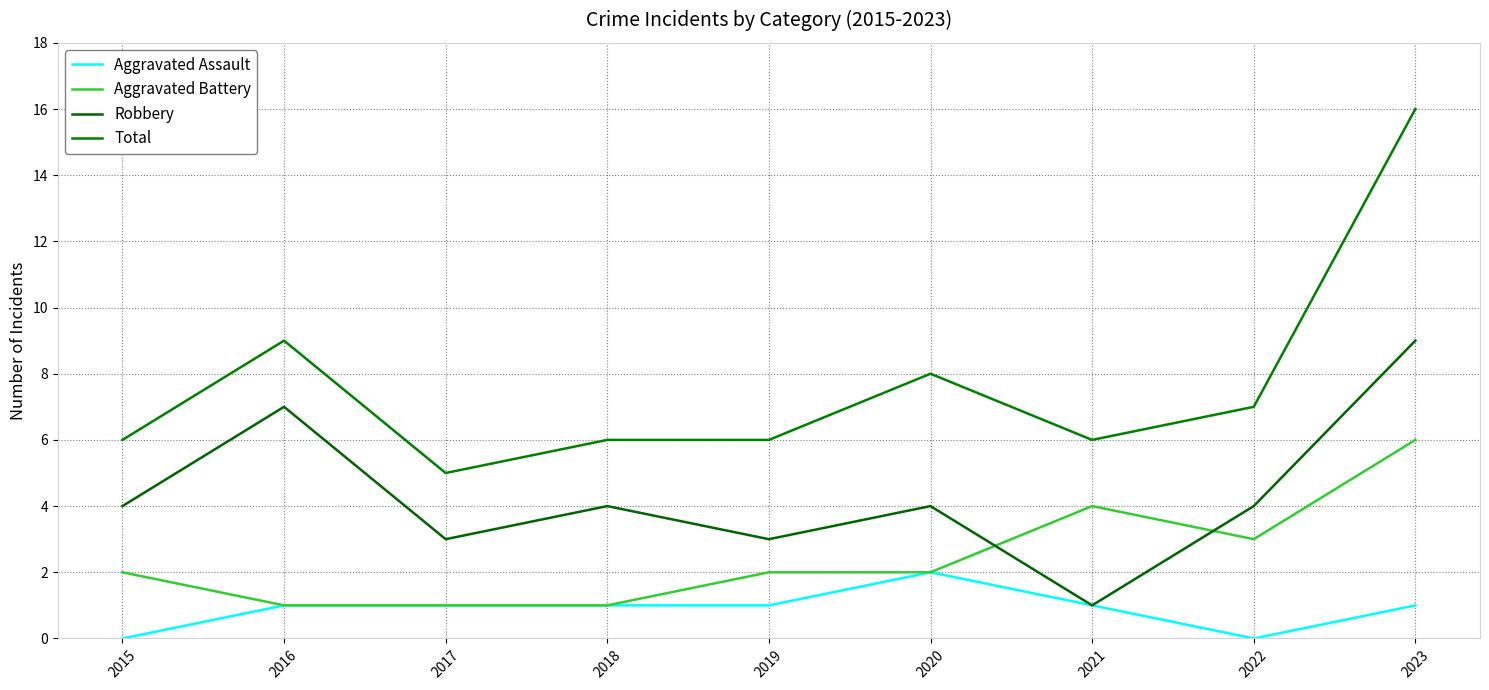

Between 2019 and 2018, which is larger?

2019